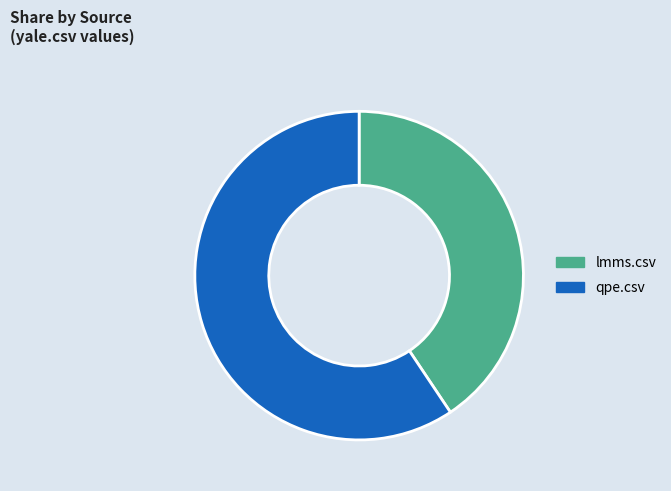

Rank the categories by value from lowest to highest.

lmms.csv, qpe.csv